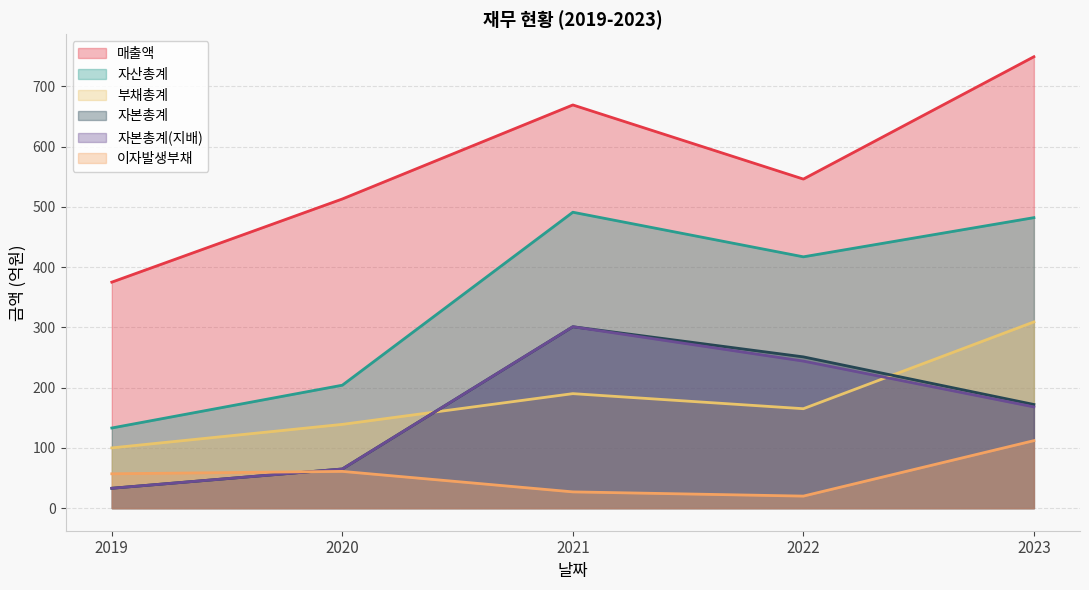

Between which two adjacent categories do 자본총계(지배) and 부채총계 first intersect?

2020 and 2021